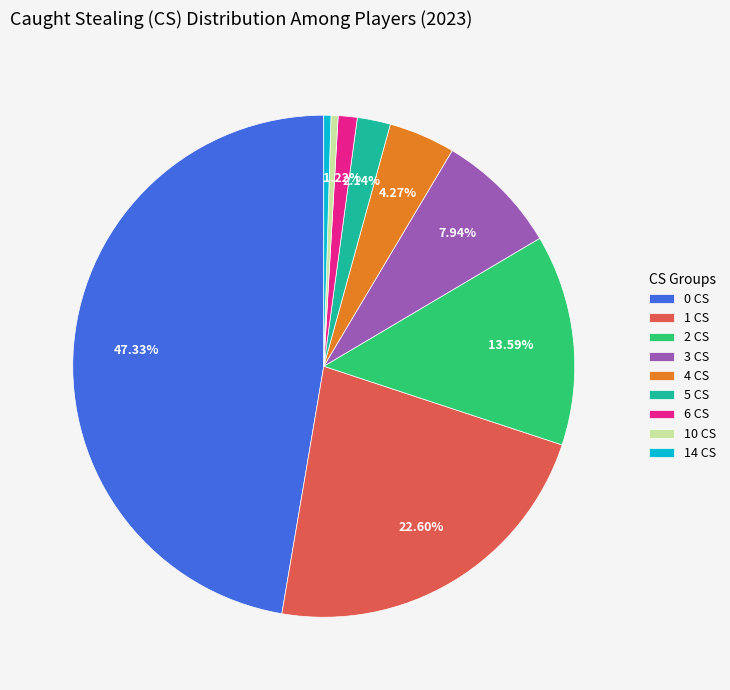

How many slices are in this pie chart?

9